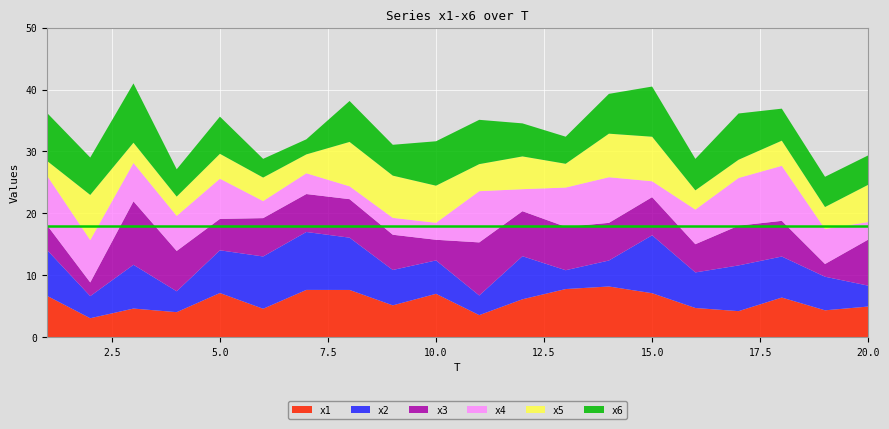

Reading left to right, list all the values displayed in this chart.

x1: 6.7	3.1	4.6	4.0	7.1	4.6	7.6	7.6	5.1	7.0	3.6	6.1	7.8	8.2	7.1	4.7	4.2	6.4	4.3	5.0
x2: 7.4	3.6	7.1	3.4	6.9	8.4	9.4	8.4	5.7	5.4	3.2	7.0	3.0	4.2	9.4	5.7	7.4	6.6	5.4	3.4
x3: 4.0	2.2	10.3	6.5	5.1	6.2	6.1	6.2	5.7	3.3	8.6	7.3	7.0	6.1	6.2	4.6	6.4	5.8	2.1	7.4
x4: 8.0	6.8	6.2	5.7	6.5	2.8	3.4	2.1	2.7	2.7	8.3	3.6	6.3	7.4	2.6	5.6	7.7	8.9	5.7	2.8
x5: 2.4	7.3	3.3	3.1	4.0	3.8	3.1	7.2	6.8	6.0	4.4	5.3	3.8	7.0	7.2	3.1	2.9	4.1	3.6	6.0
x6: 7.7	6.0	9.6	4.4	6.0	3.0	2.4	6.6	5.0	7.2	7.2	5.3	4.4	6.4	8.1	5.1	7.5	5.2	4.9	4.7